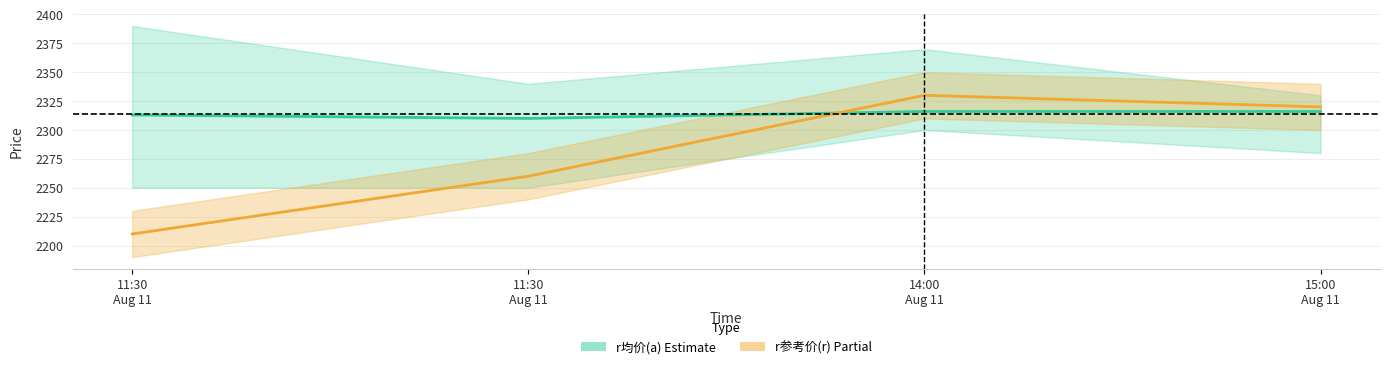

What is the difference between the second highest and minimum values in the r均价(a) series?

6